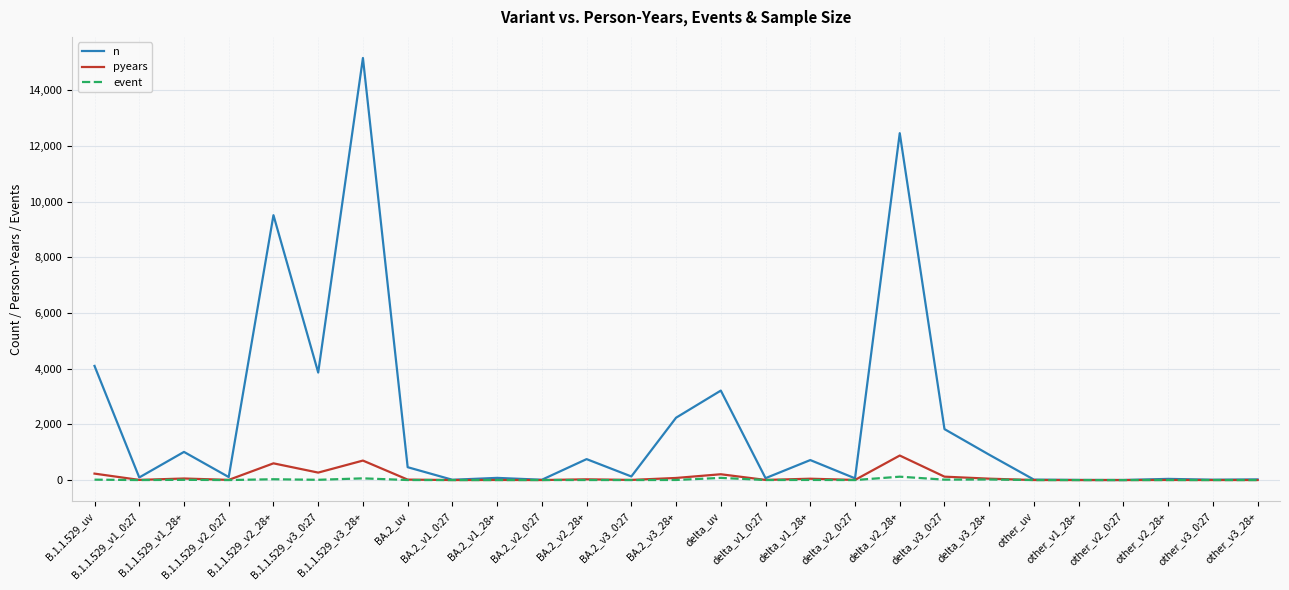

Rank the series by their maximum value, from lowest to highest.

event, pyears, n